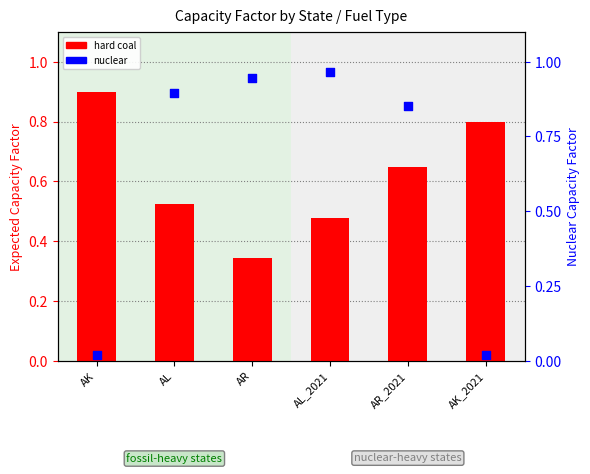

What is the total value across all series at AL_2021?

1.4